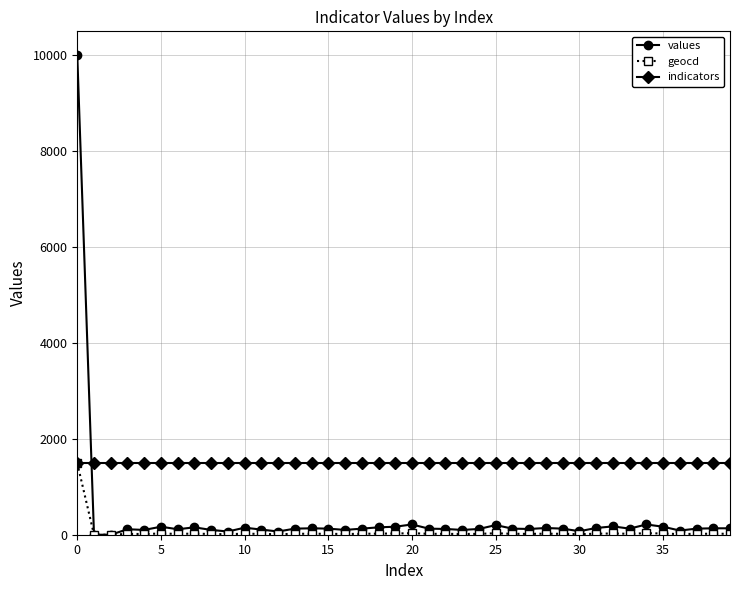

Which series has the largest total across all categories?

indicators